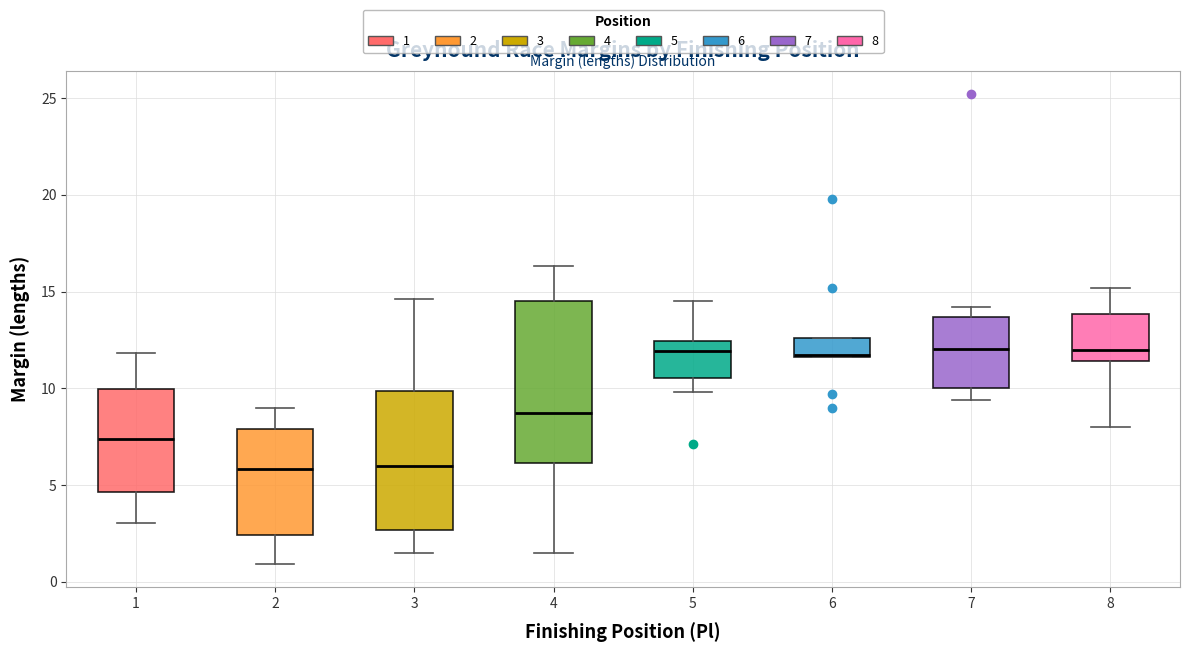

Reading left to right, read every box against the y-axis: the position of its median line, the range the box covers, and the ends of its whiskers. The values are not printed on the chart, so give them approximately, as read against the axis.

1: median 7.5, box 4.5 to 10.0, whiskers 3.0 to 12.0
2: median 6.0, box 2.5 to 8.0, whiskers 1.0 to 9.0
3: median 6.0, box 2.5 to 10.0, whiskers 1.5 to 14.5
4: median 8.5, box 6.0 to 14.5, whiskers 1.5 to 16.5
5: median 12.0, box 10.5 to 12.5, whiskers 10.0 to 14.5
6: median 11.5, box 11.5 to 12.5, whiskers 11.5 to 12.5
7: median 12.0, box 10.0 to 13.5, whiskers 9.5 to 14.0
8: median 12.0, box 11.5 to 14.0, whiskers 8.0 to 15.0